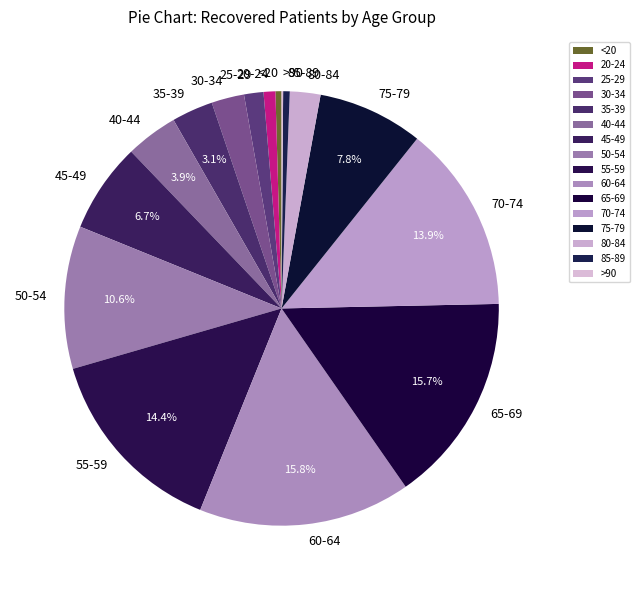

Do 70-74 and 25-29 together represent more than half of the pie?

No